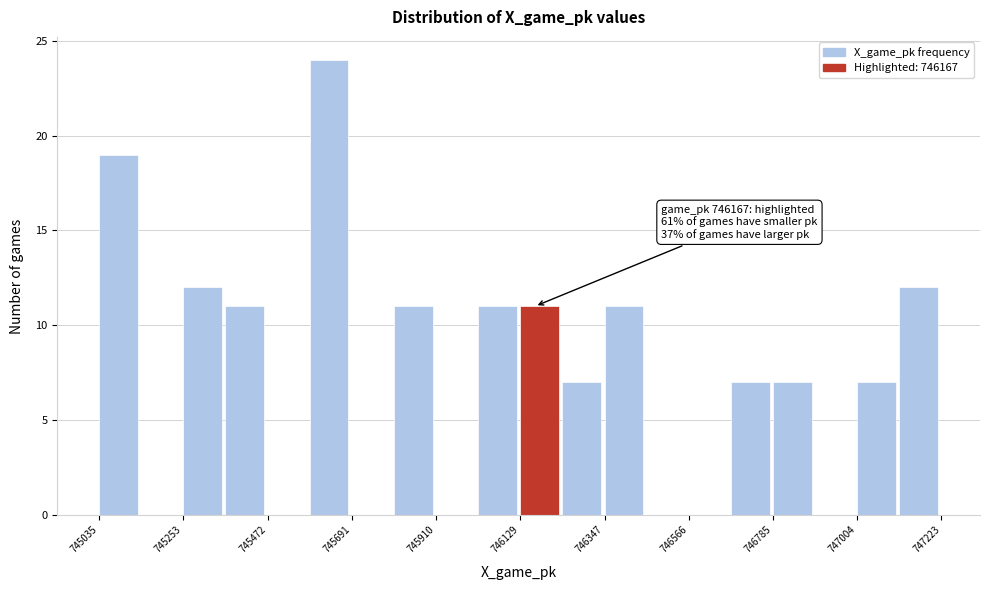

Read against the x-axis, roughly where is the centre of the tallest bar?

745650